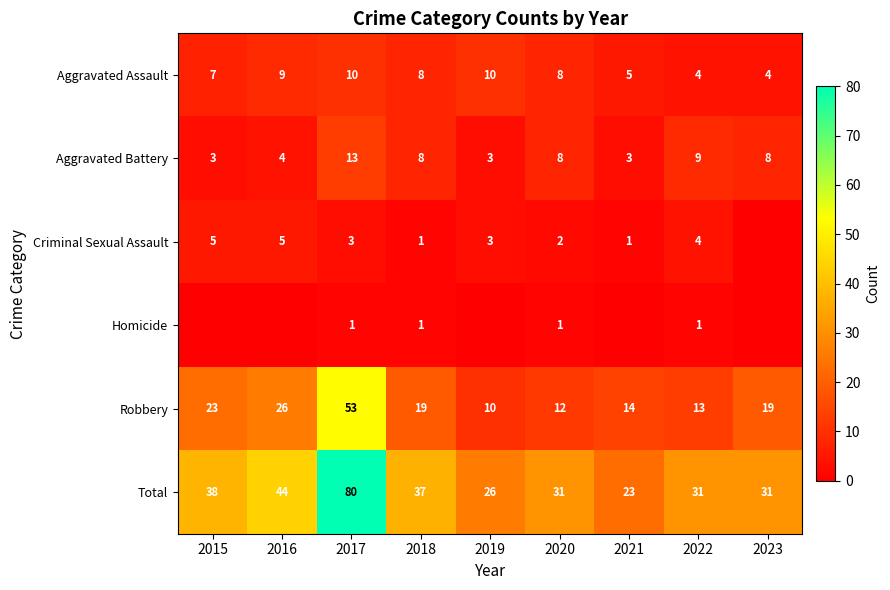

What is the spread (max minus min) of values at 2018?

36